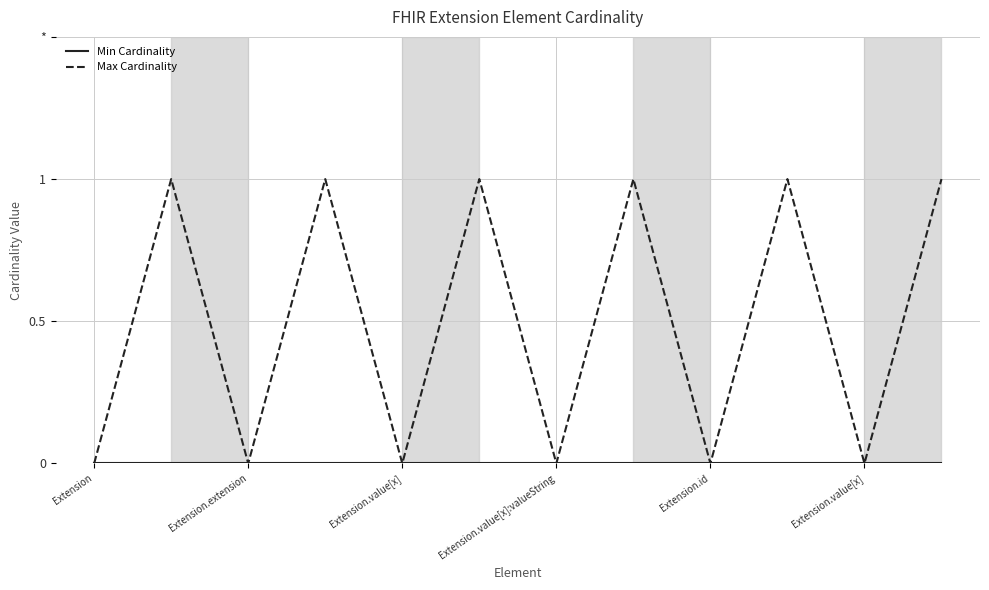

At which label is Max Cardinality closest to 0?

Extension